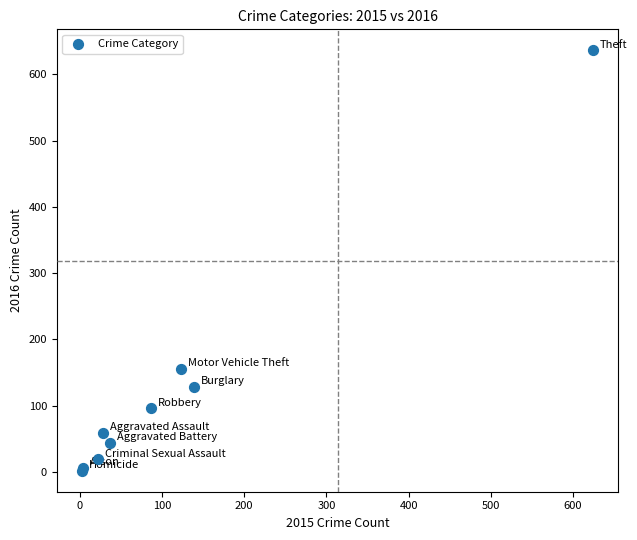

What Y value in the scatter plot is closest to 319?

155